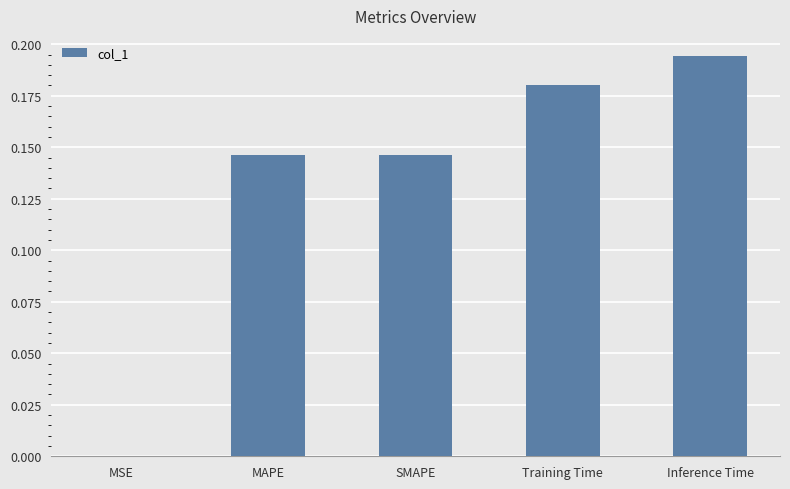

True or false: the data shows 0.1 at Training Time.

False